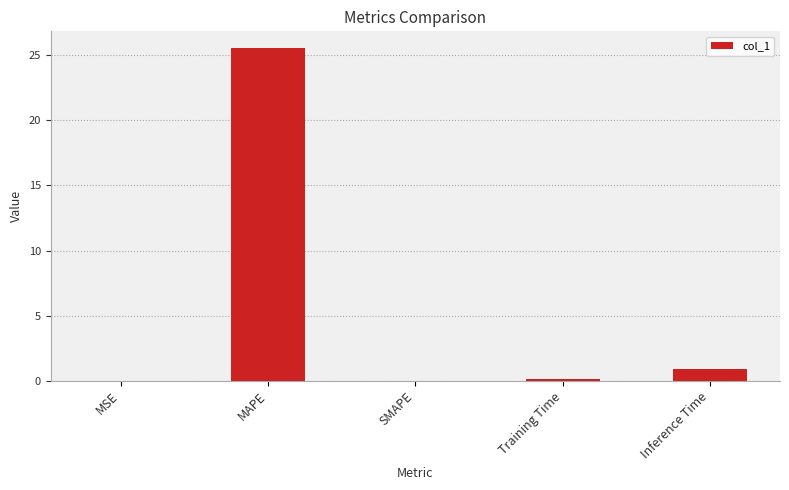

True or false: the data shows -8.4 at SMAPE.

False